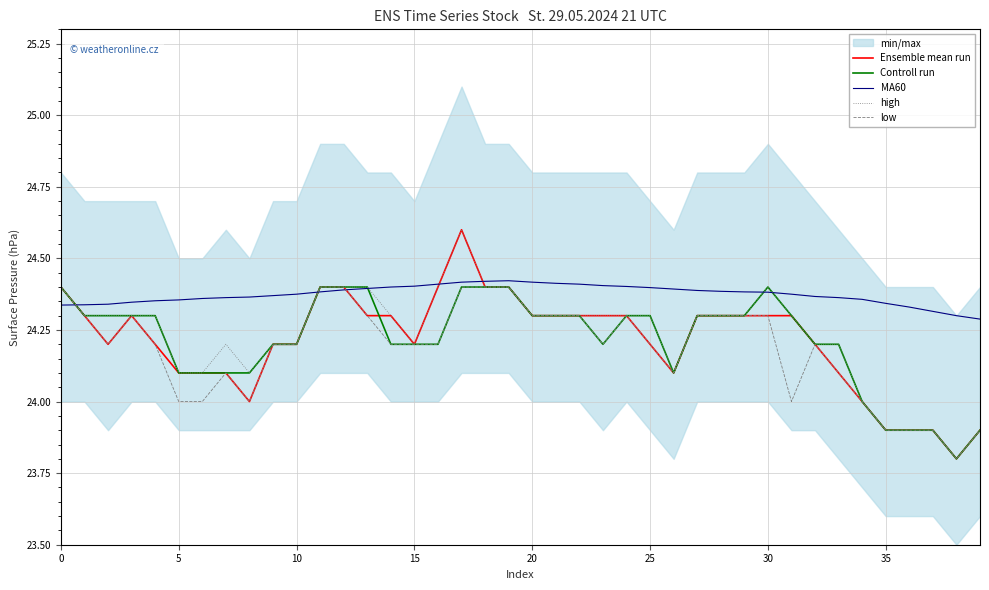

What is the minimum value for low?

23.8